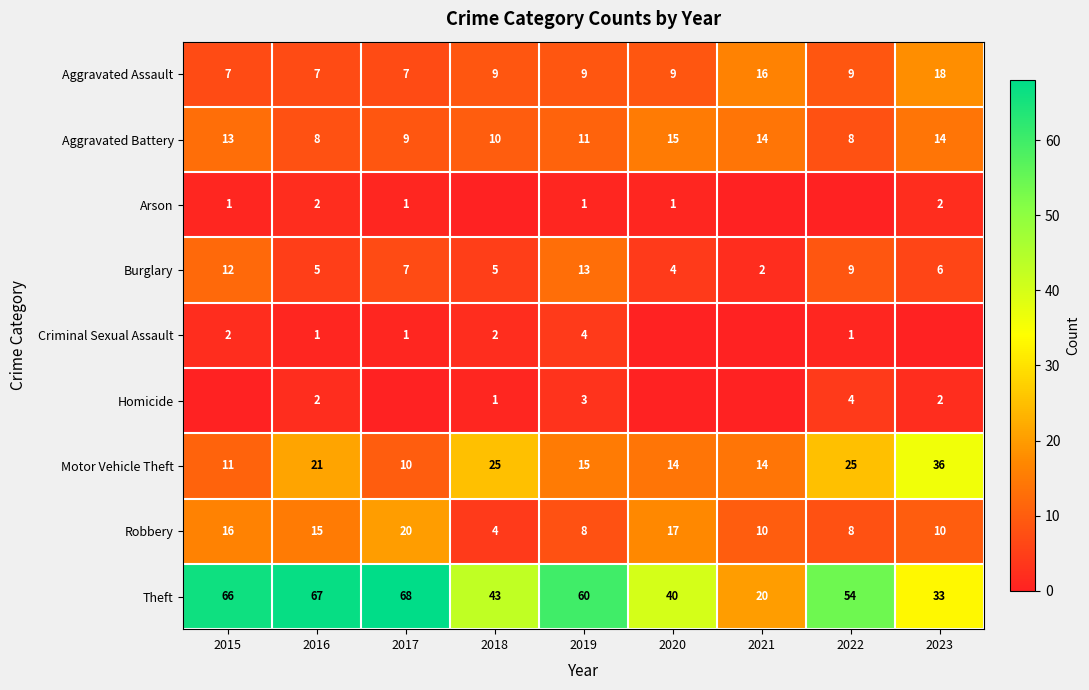

The Homicide series shows 1 at 2016. True or false?

False